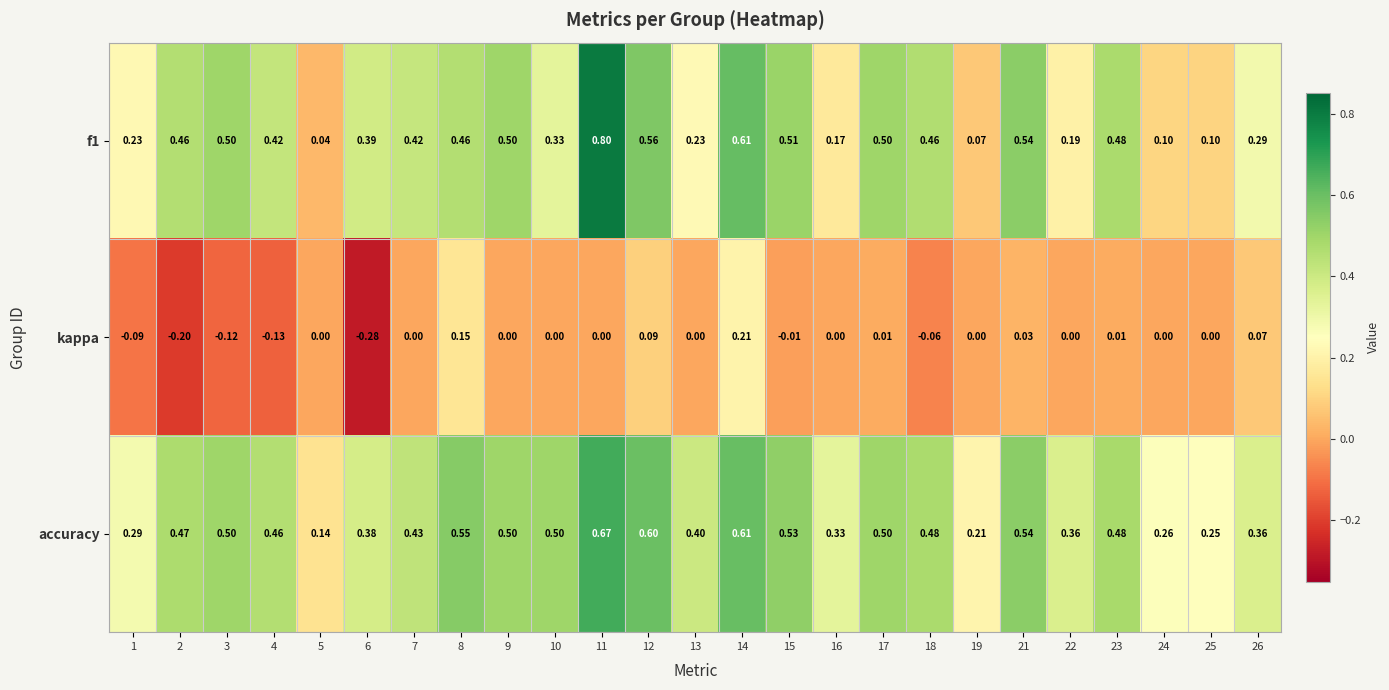

Is the value of f1 at 26 greater than the value of kappa at 5?

Yes